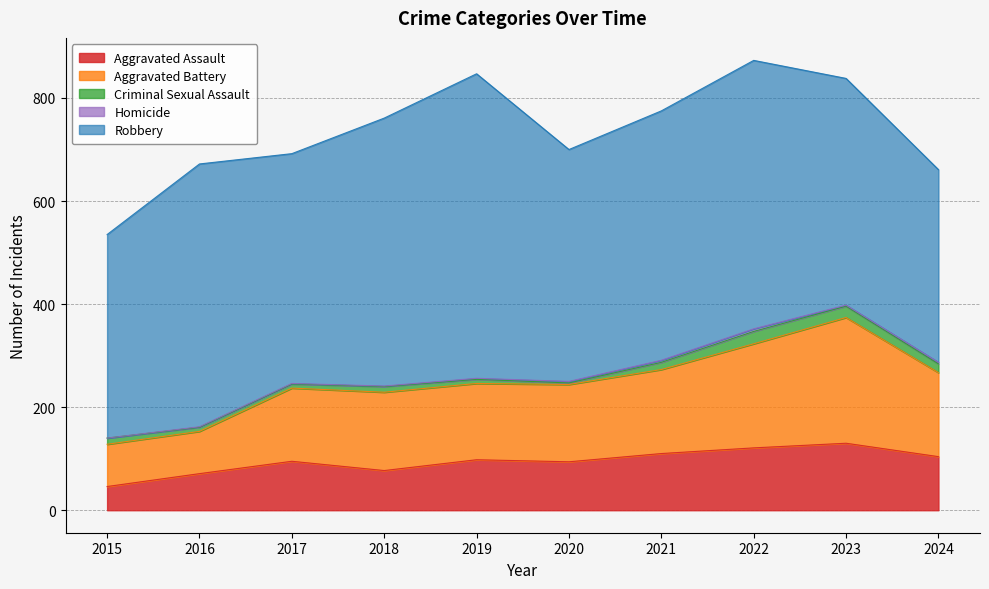

Reading right to left, what are all the values shown in this chart?

Aggravated Assault: 2024=104	2023=130	2022=121	2021=110	2020=94	2019=98	2018=77	2017=95	2016=71	2015=46
Aggravated Battery: 2024=163	2023=244	2022=202	2021=163	2020=150	2019=148	2018=152	2017=142	2016=82	2015=82
Criminal Sexual Assault: 2024=17	2023=22	2022=24	2021=14	2020=3	2019=8	2018=11	2017=8	2016=8	2015=12
Homicide: 2024=3	2023=2	2022=5	2021=4	2020=3	2019=2	2018=1	2017=1	2016=1	2015=0
Robbery: 2024=374	2023=440	2022=521	2021=484	2020=450	2019=591	2018=520	2017=446	2016=510	2015=395